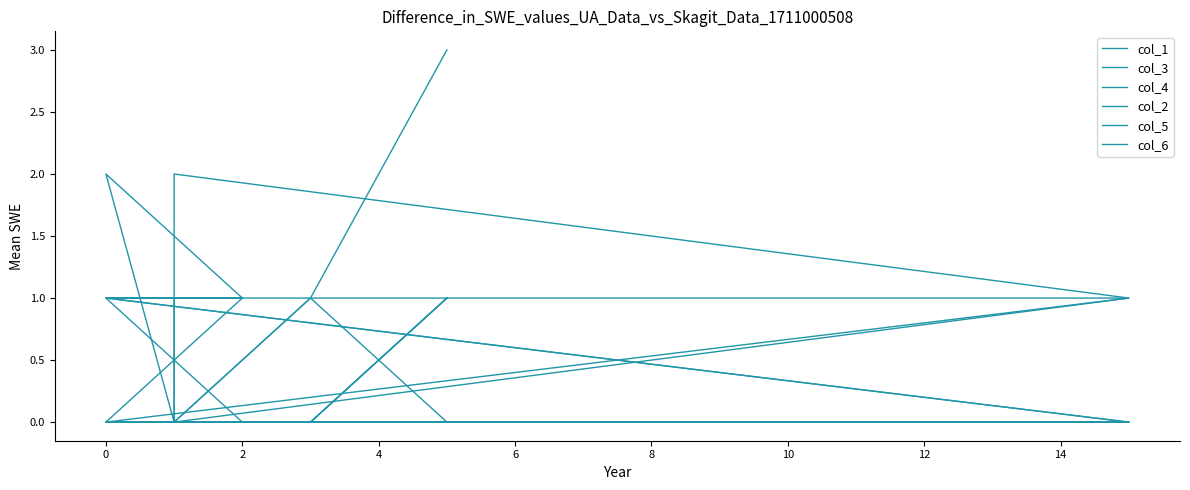

What position from the right is 10?

3